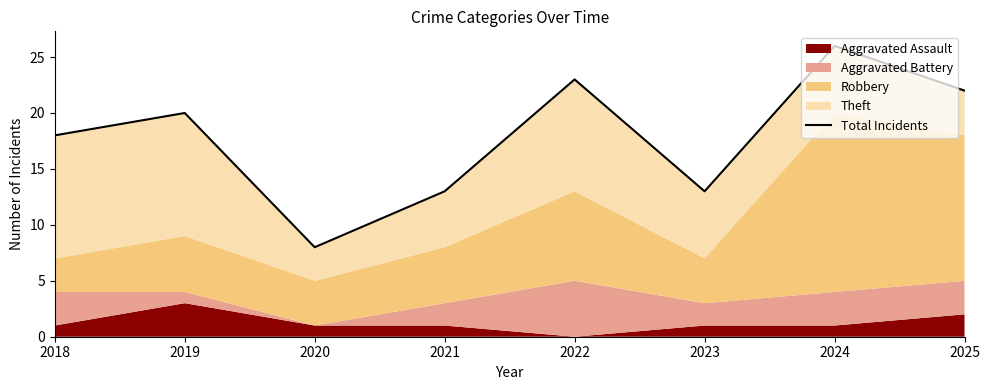

Does the chart have visible grid lines?

No